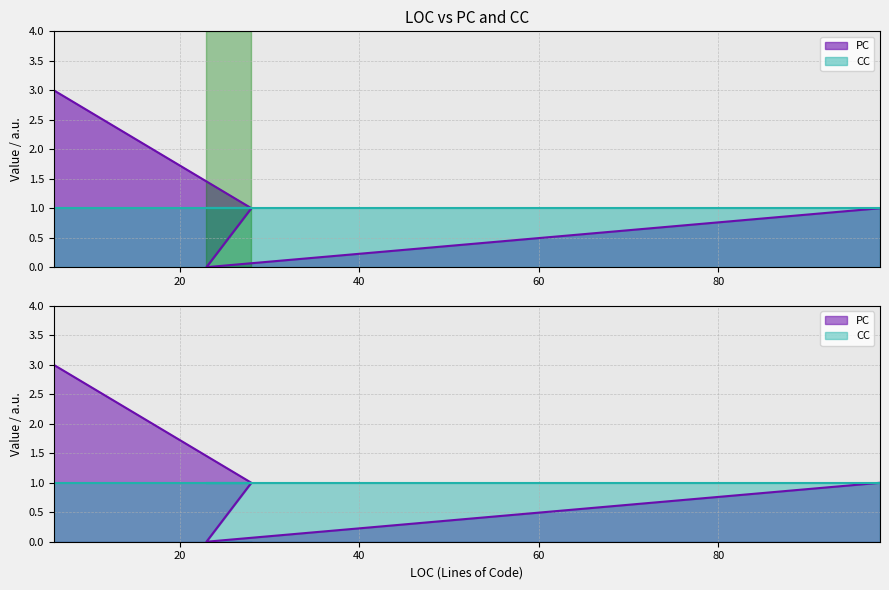

Between 98 and 6, which is larger?

6